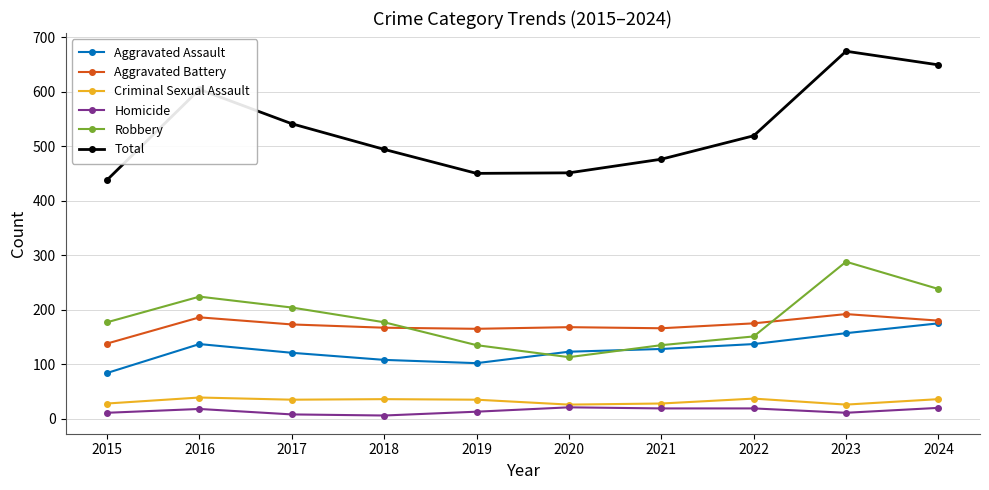

List the series in order of their peak value, highest first.

Total, Robbery, Aggravated Battery, Aggravated Assault, Criminal Sexual Assault, Homicide